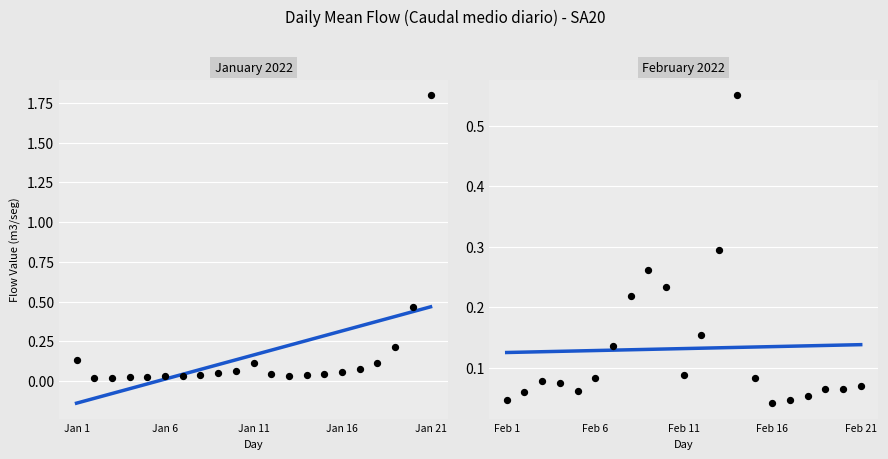

Is the value of February 2022 at 14 greater than the value of January 2022 at 18?

No